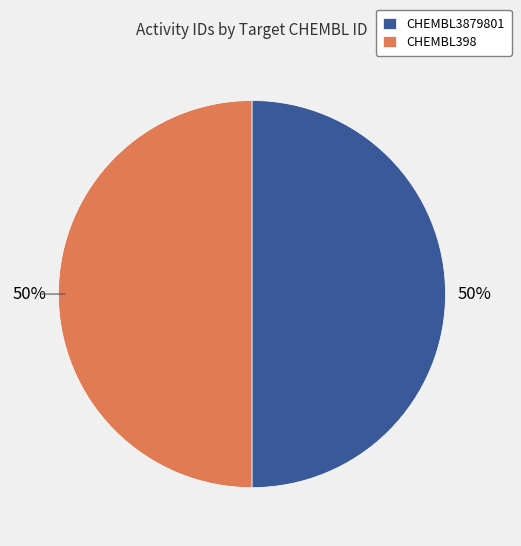

Do CHEMBL398 and CHEMBL3879801 together represent more than half of the pie?

Yes